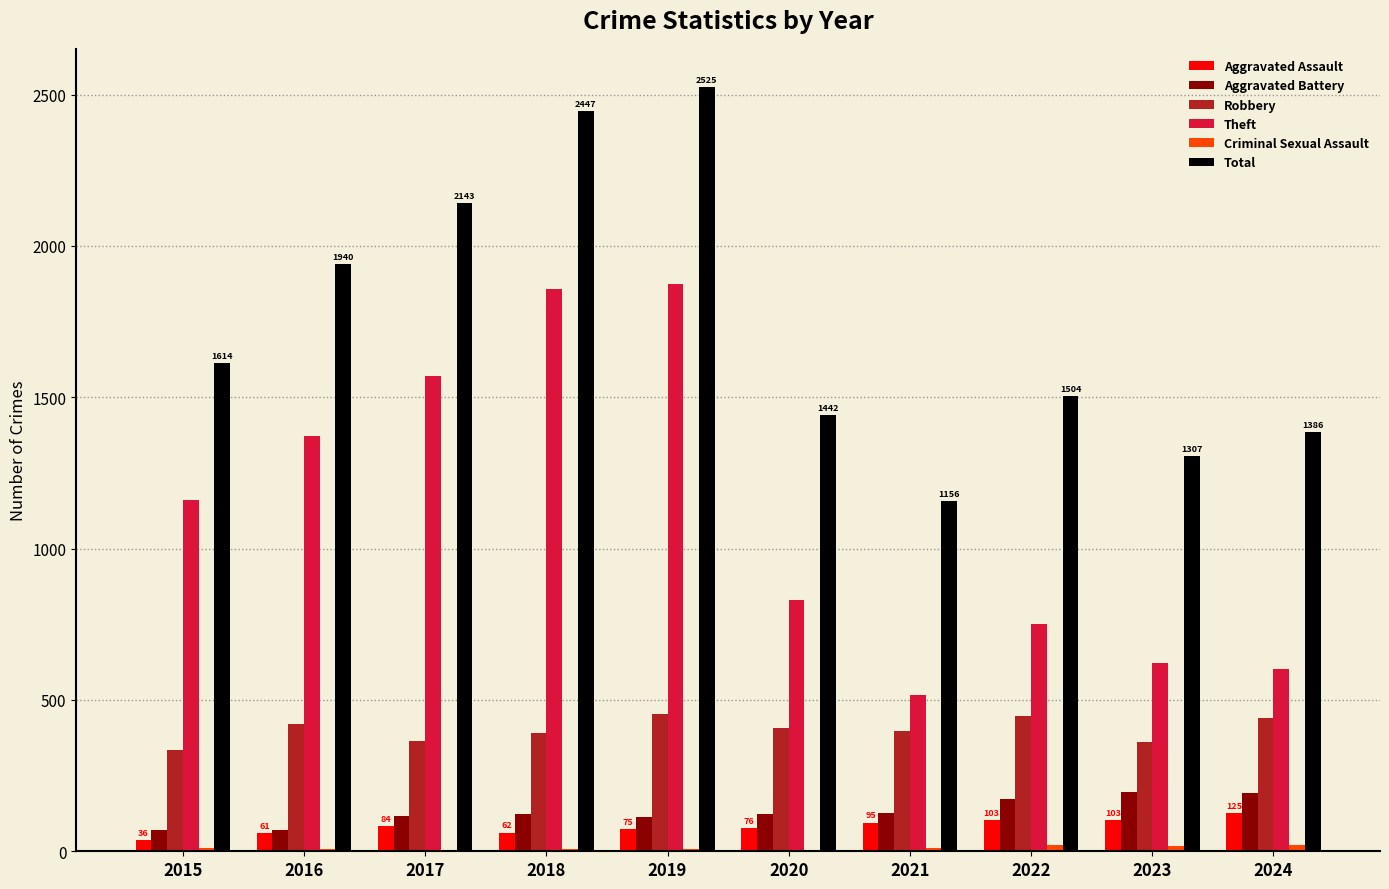

What is the maximum value for Robbery?

454